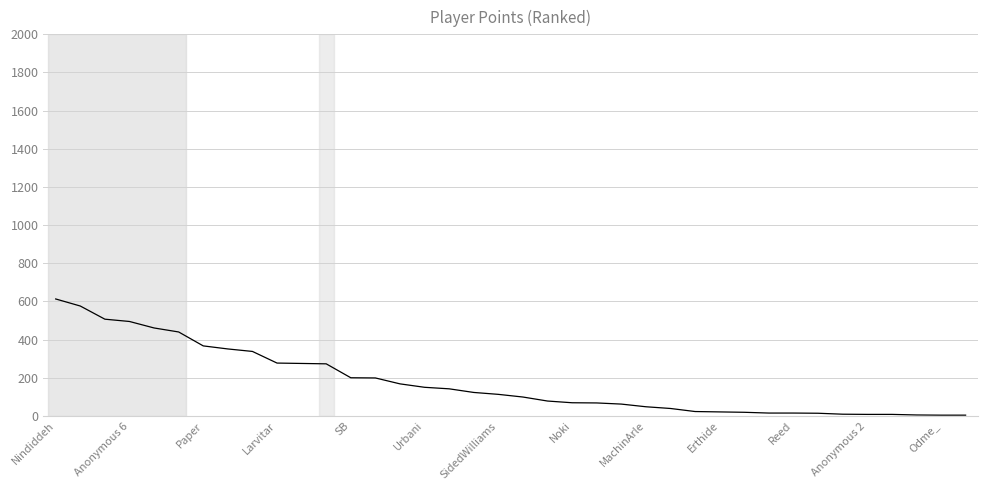

What is the difference between the maximum and minimum values?

609